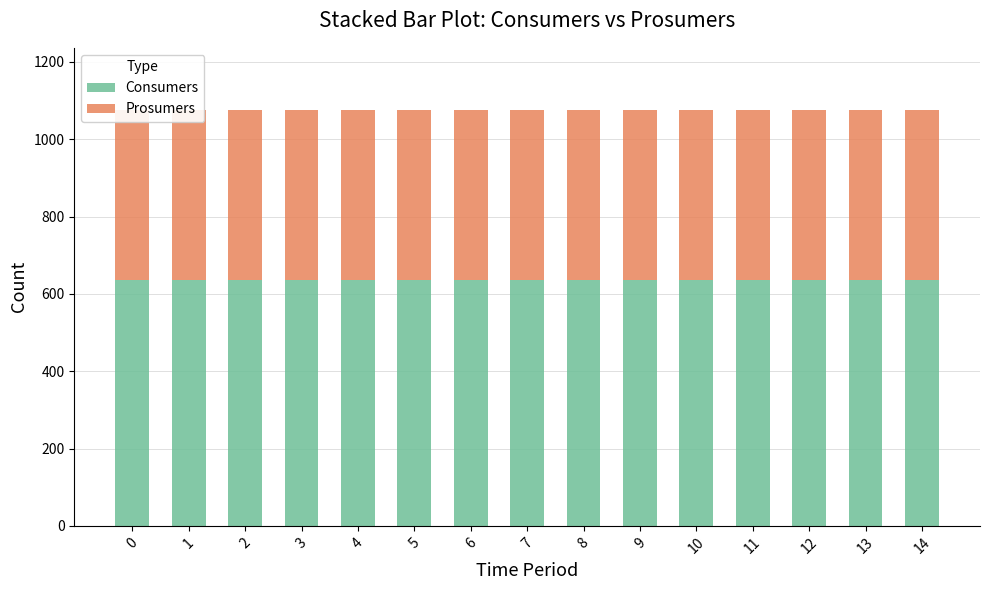

Which series has the largest total across all categories?

Consumers